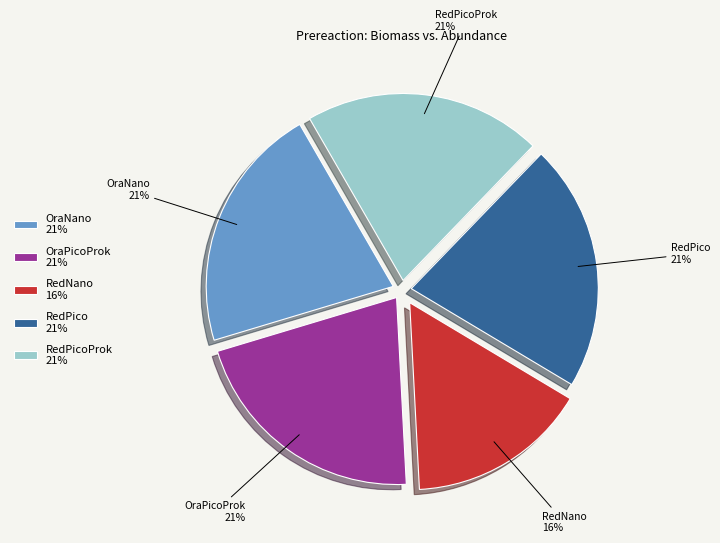

Which category has the smallest portion of the pie?

RedNano 16%